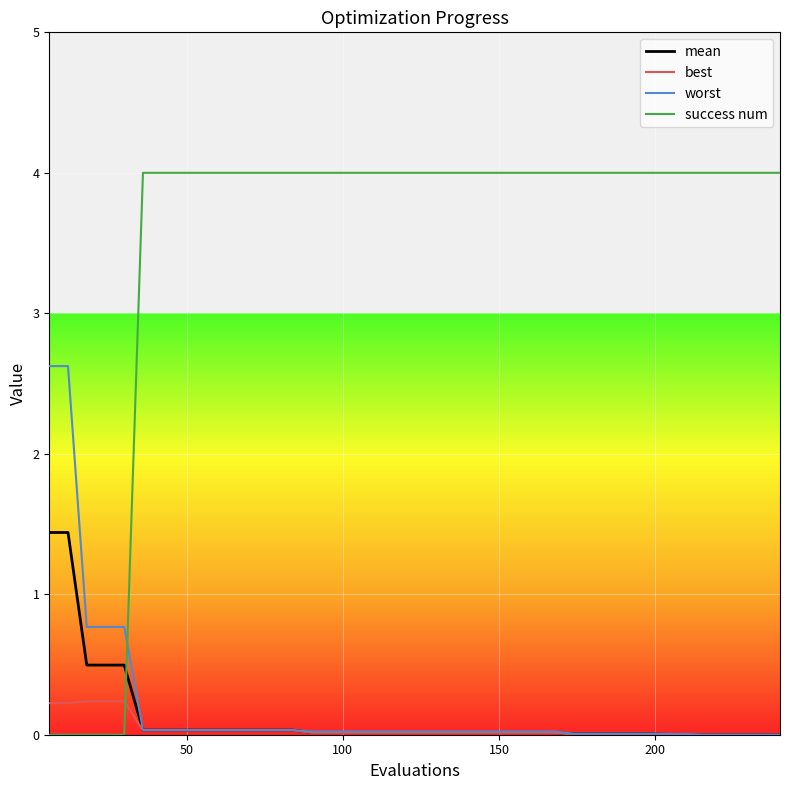

Which series has the largest range (max minus min)?

success num